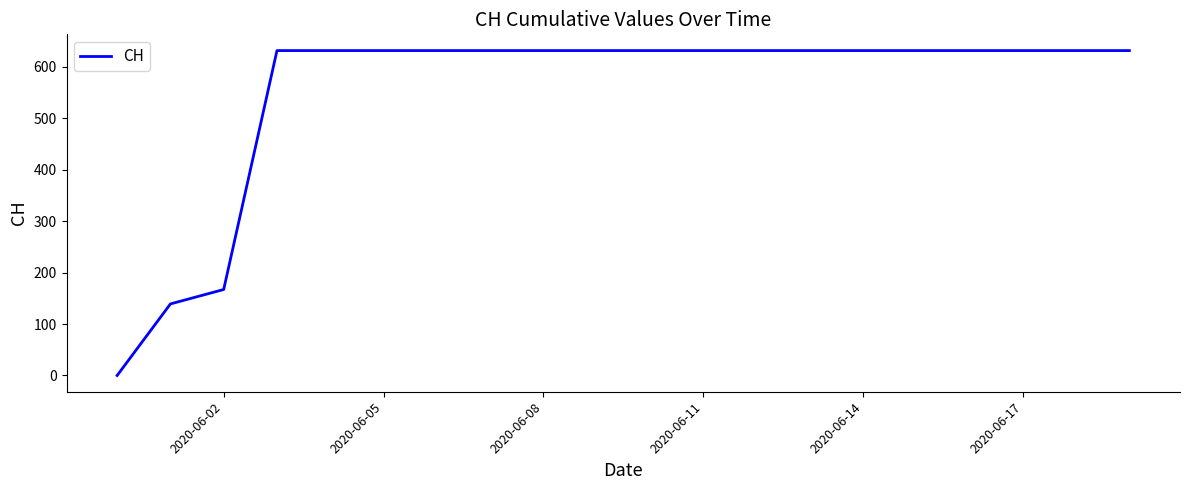

What is the greatest value displayed?

631